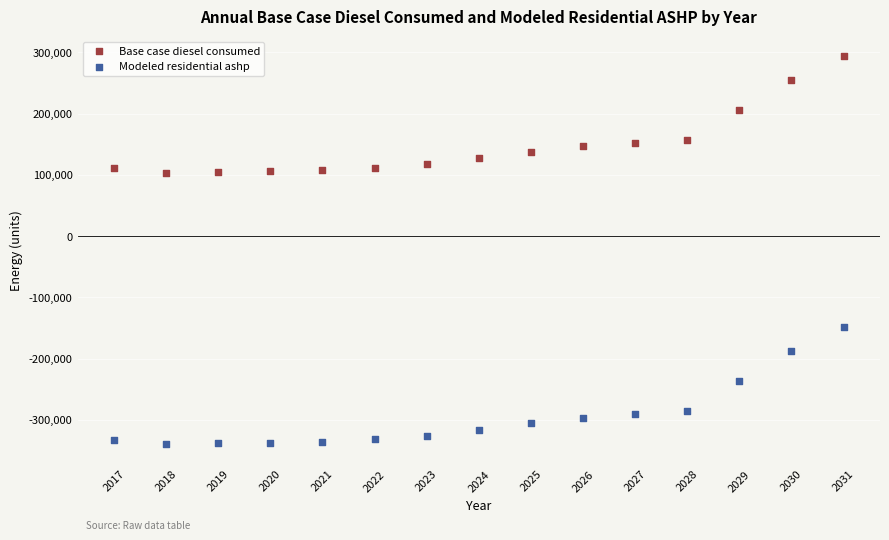

What are all the series names shown in the legend?

Base case diesel consumed, Modeled residential ashp